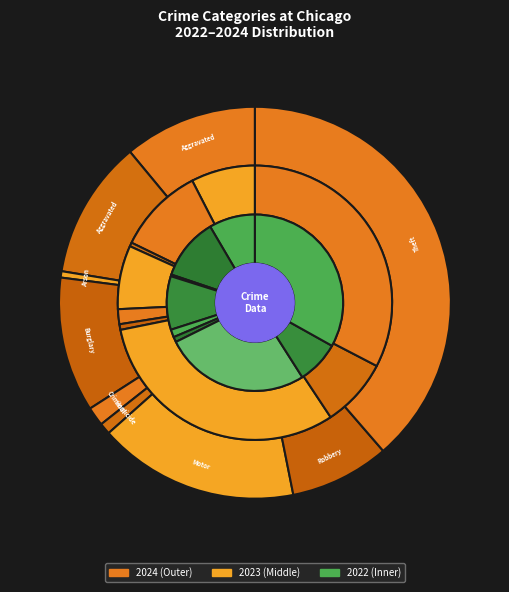

Does values_2023 account for over 50% of the chart?

No